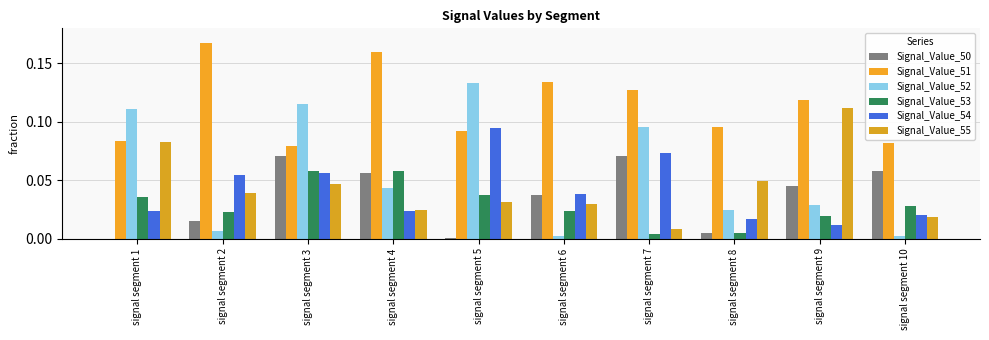

Rank the series by their maximum value, from lowest to highest.

Signal_Value_53, Signal_Value_50, Signal_Value_54, Signal_Value_55, Signal_Value_52, Signal_Value_51